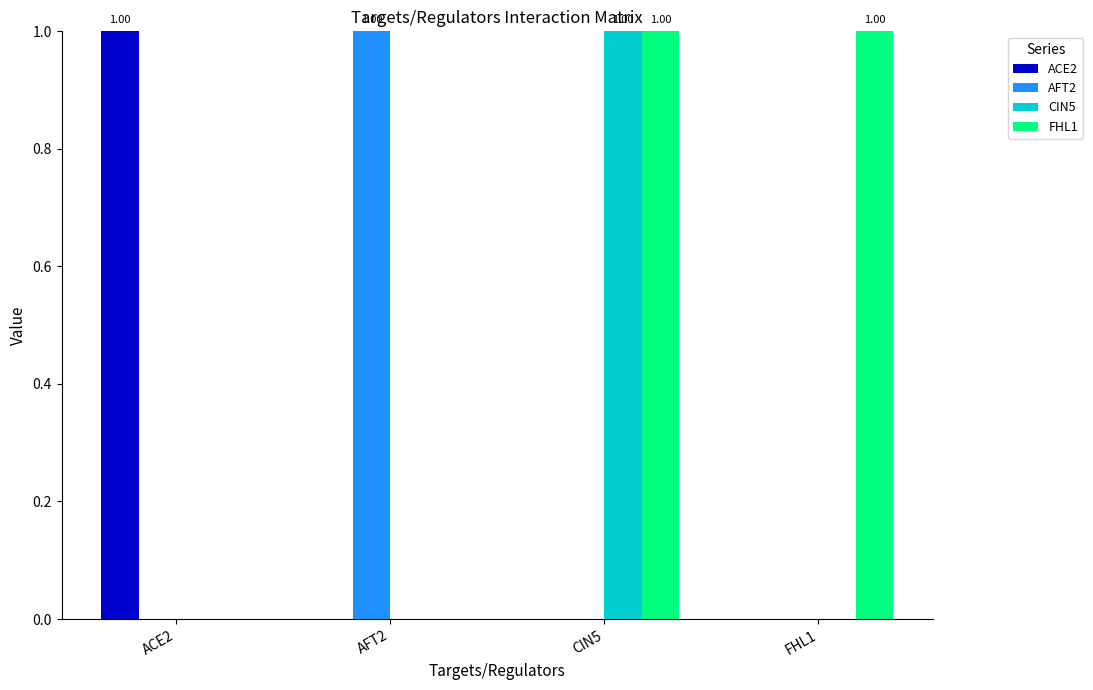

Are the bars grouped side by side (vs. stacked)?

Yes